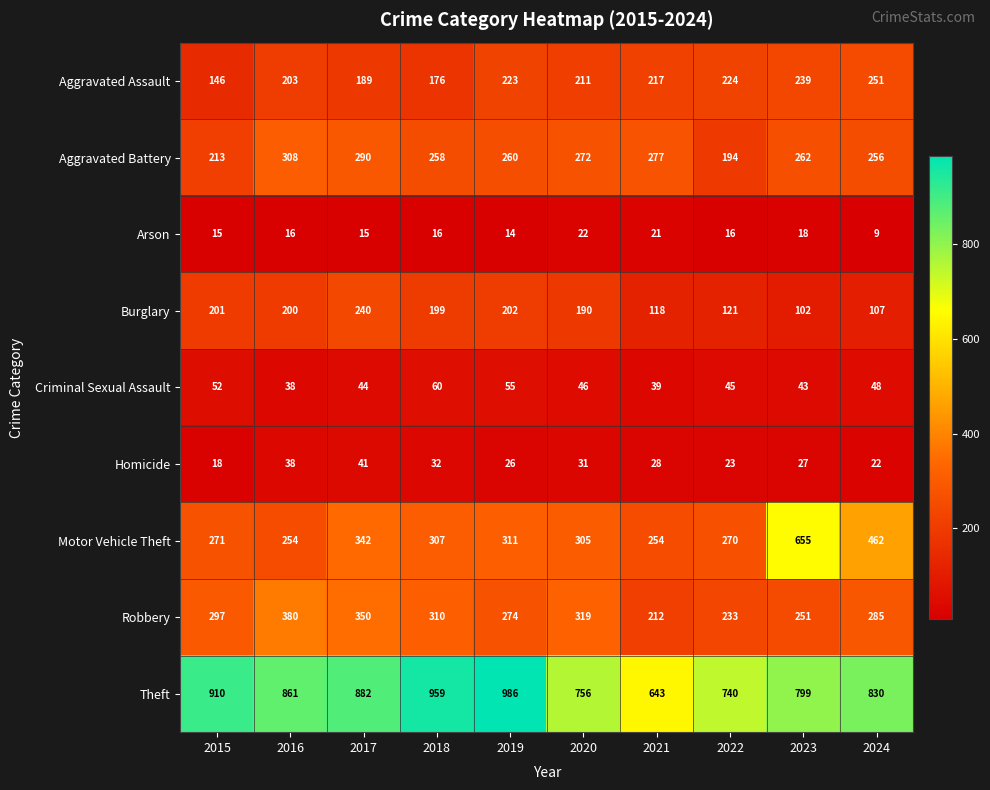

Rank the categories by Burglary value from lowest to highest.

2023, 2024, 2021, 2022, 2020, 2018, 2016, 2015, 2019, 2017